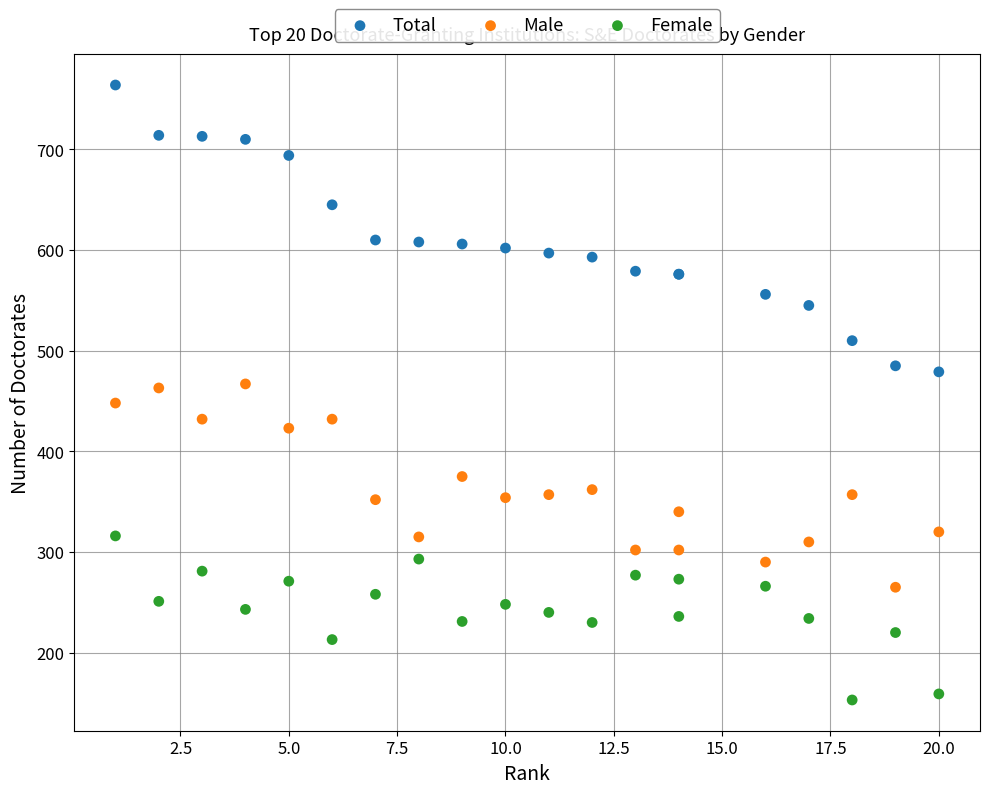

Which series reaches the minimum Y coordinate?

Female